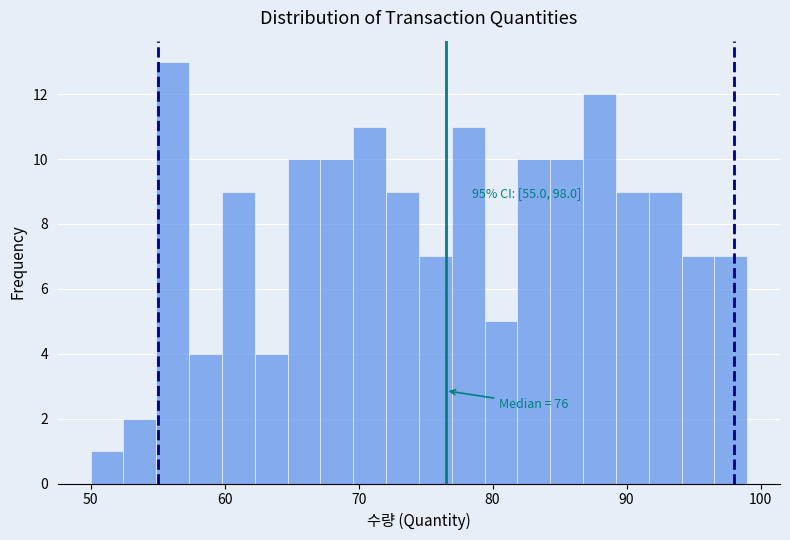

Read against the x-axis, roughly where is the centre of the tallest bar?

56